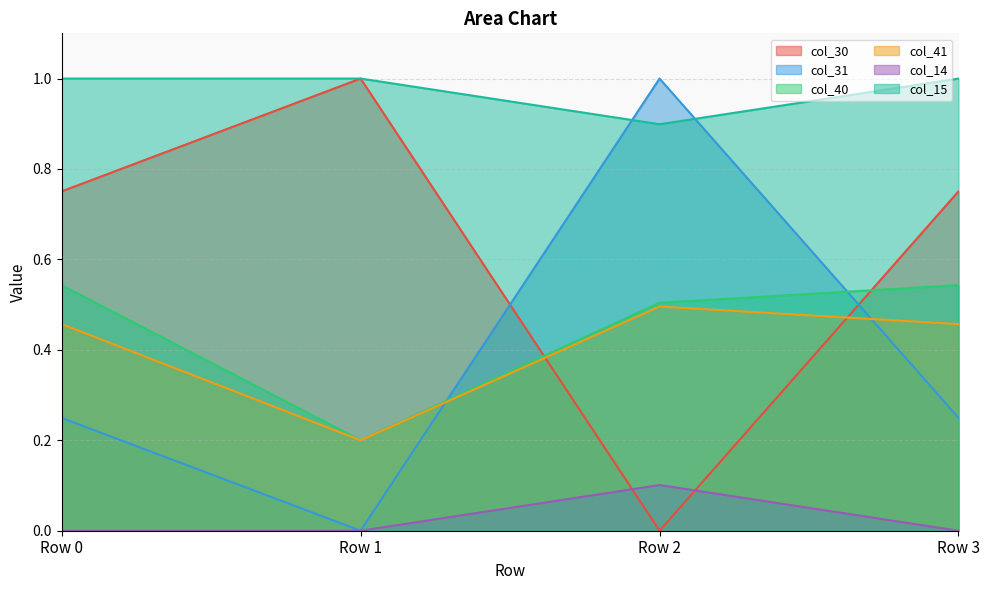

Which series has the largest range (max minus min)?

col_30